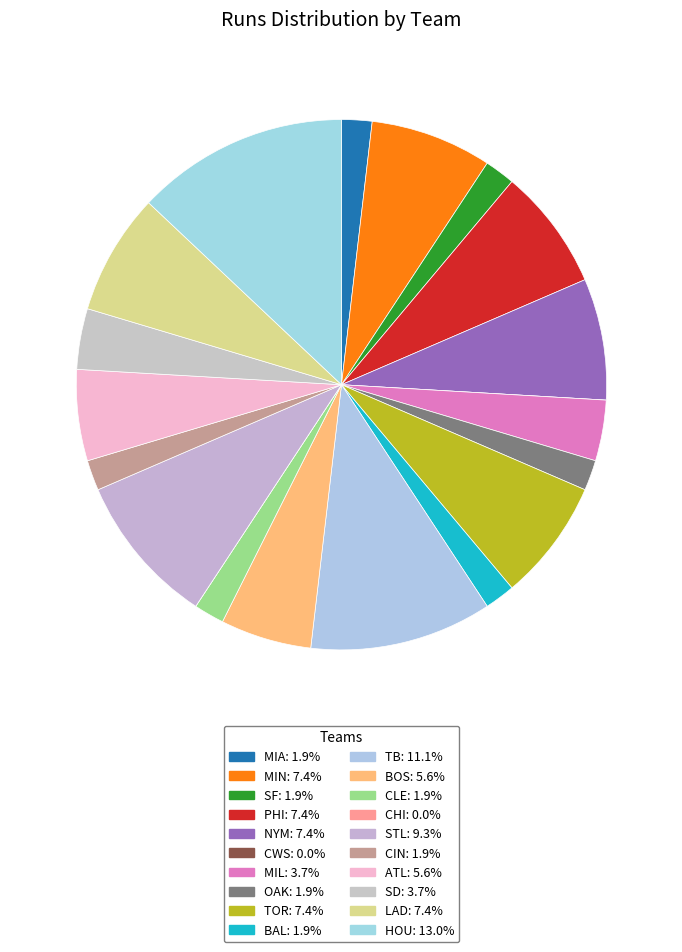

What percentage is the TB slice, to the nearest percent?

11%